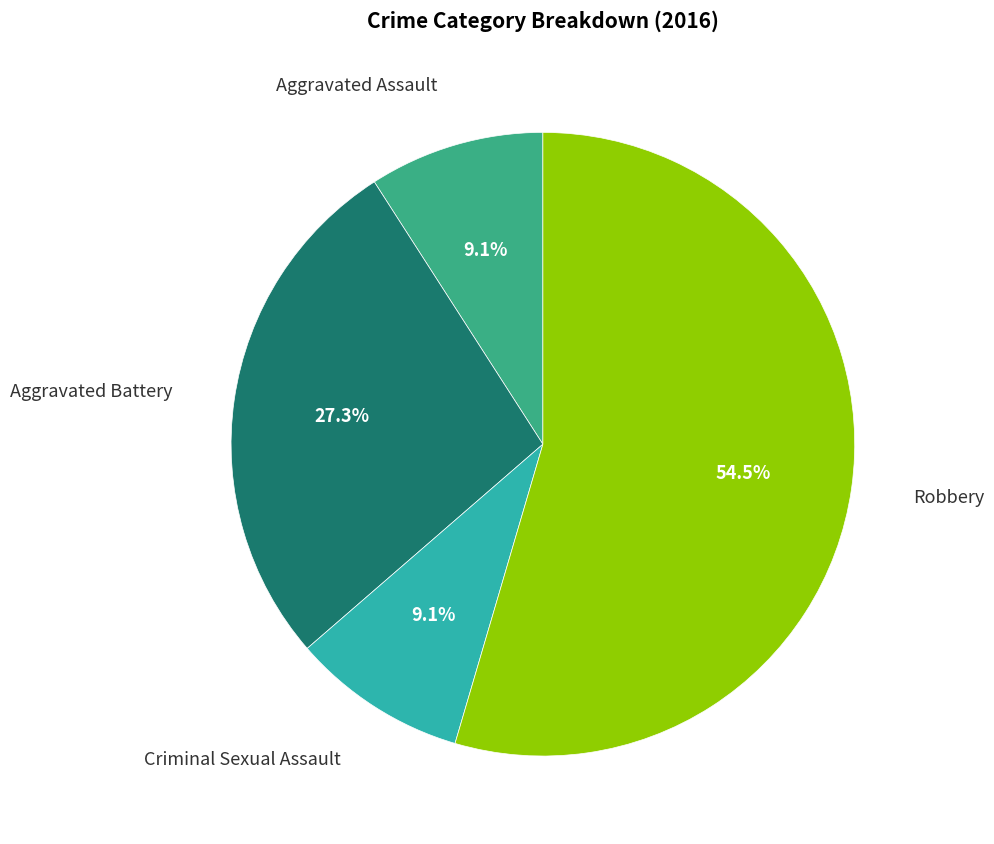

Does any single category account for the majority?

Yes